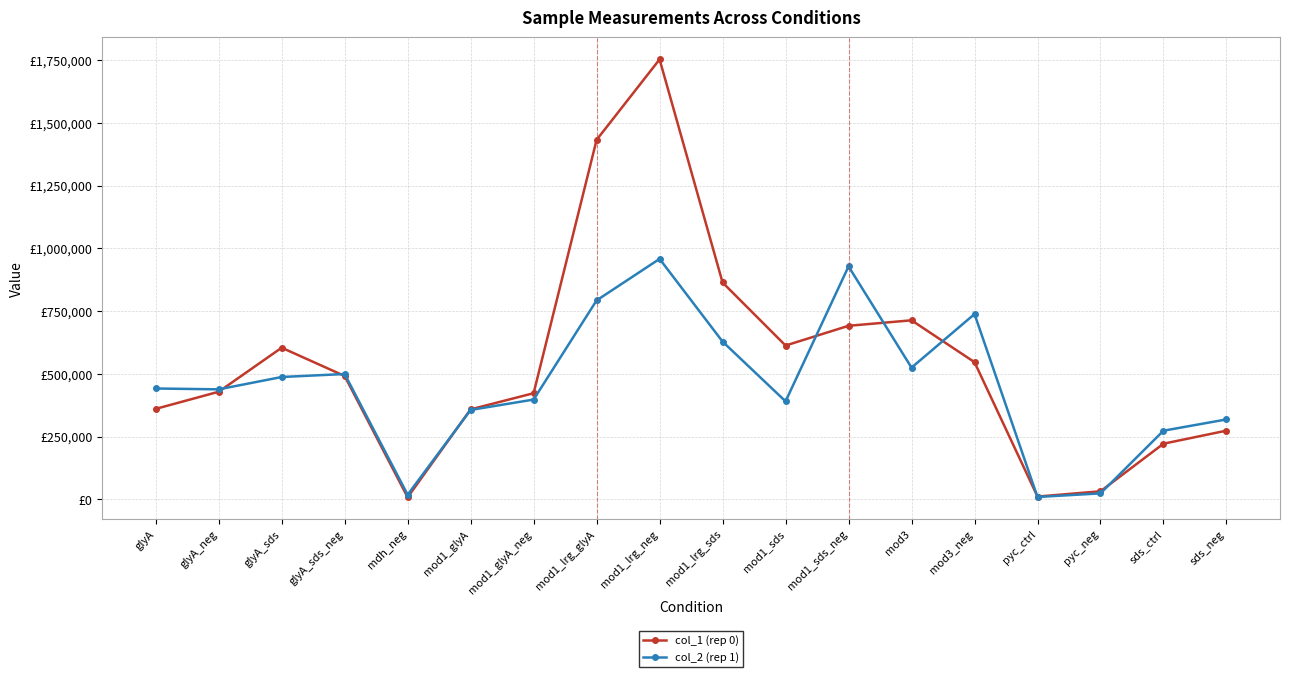

True or false: col_2 (rep 1) has more than 0 interior local peaks.

True